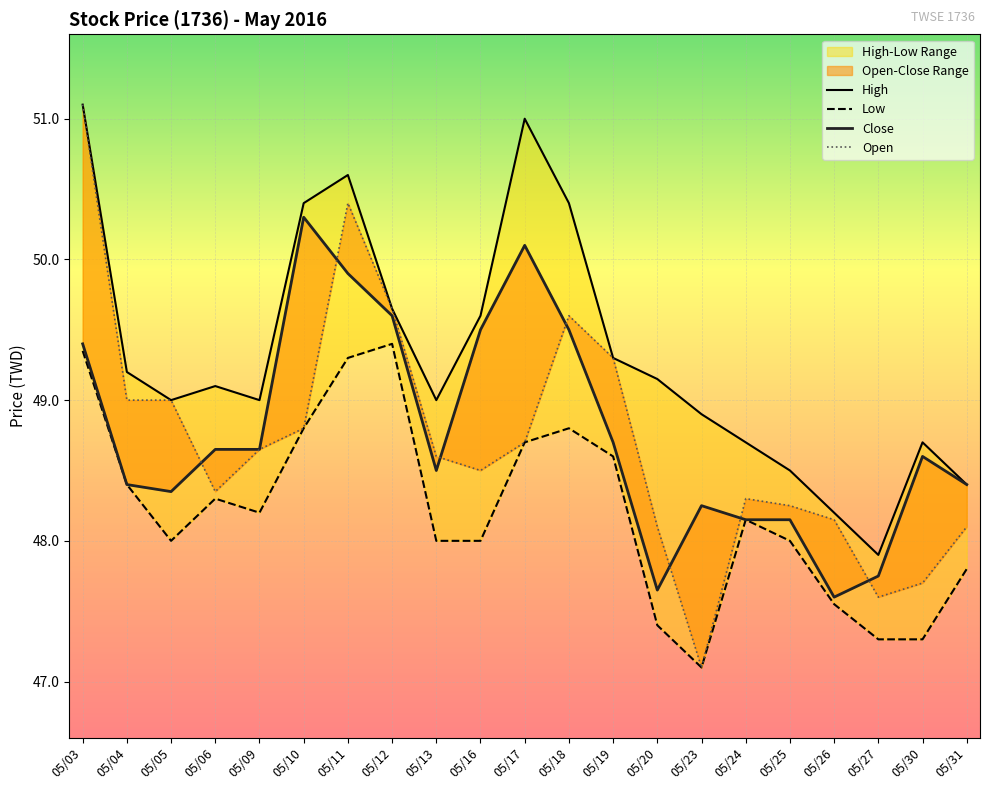

What value does the High series have at 05/12?

49.6